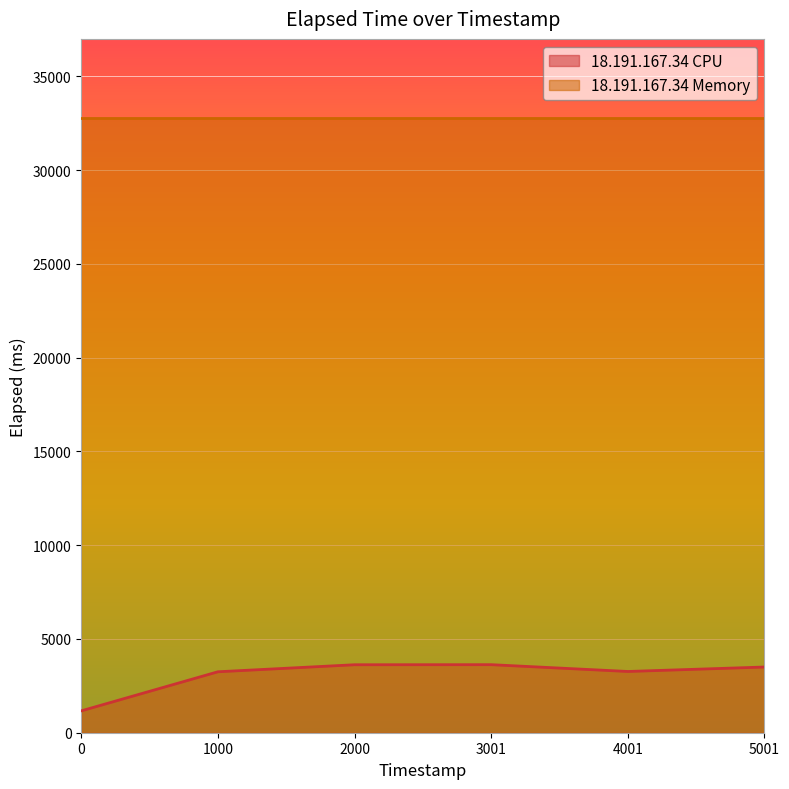

The 18.191.167.34 Memory series shows 32760 at 0. True or false?

True